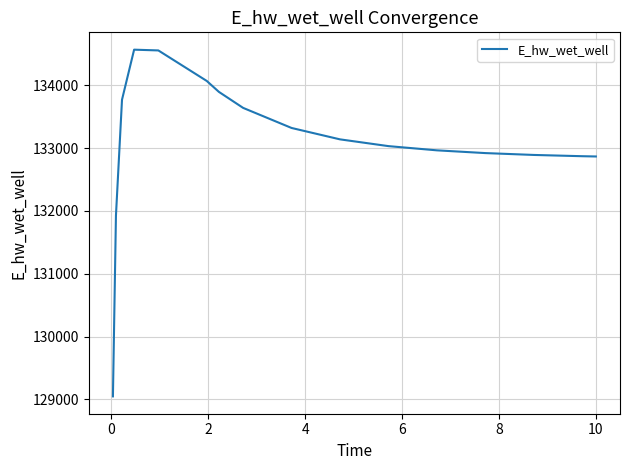

What is the greatest value displayed?

134565.8